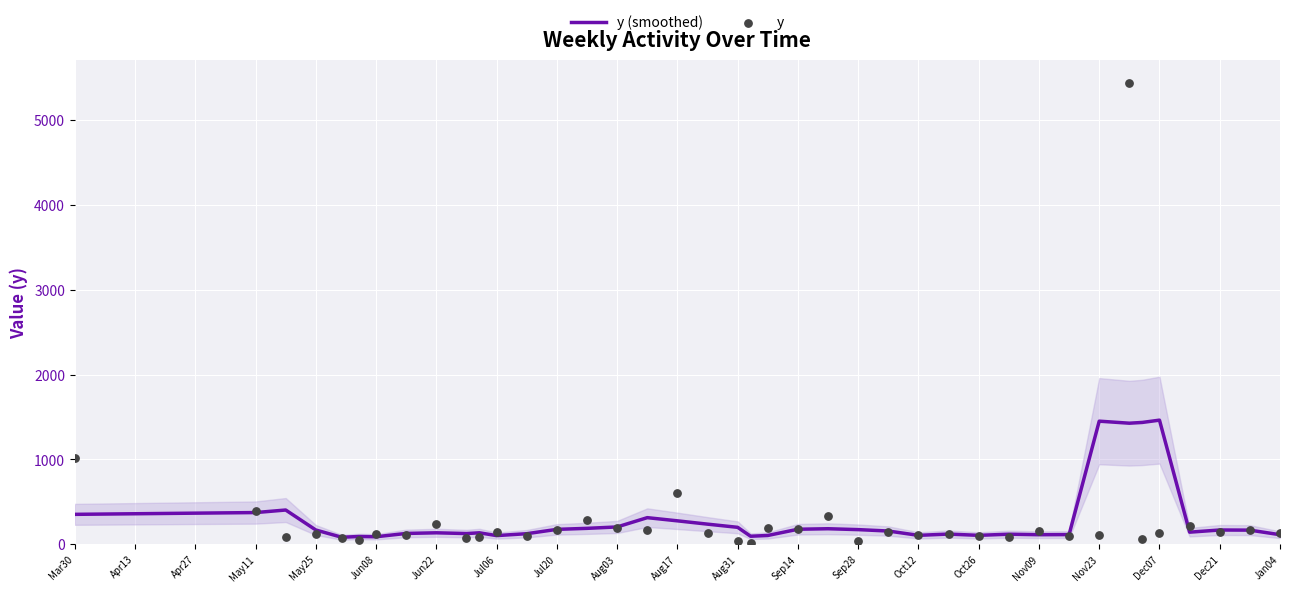

The value of y (smoothed) at Mar30 is 352.5. True or false?

True